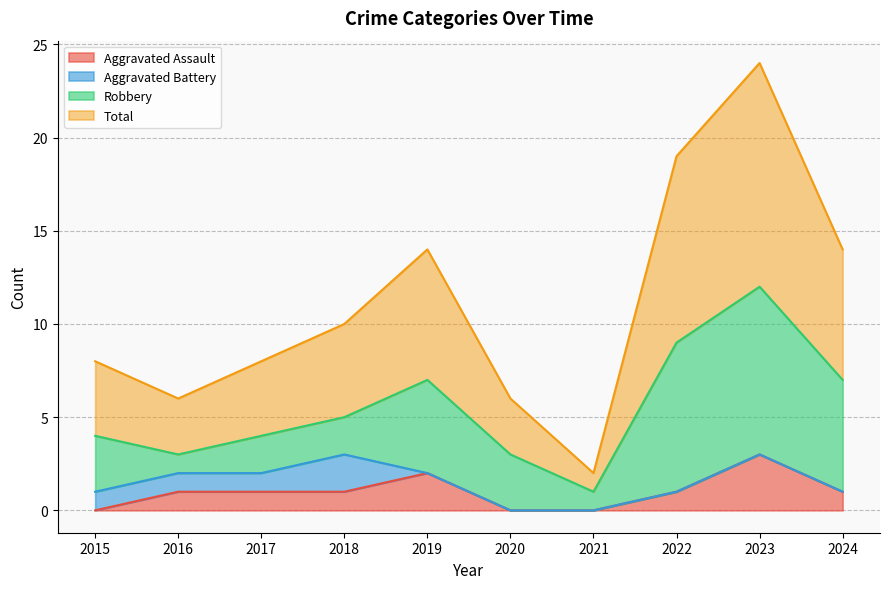

At which label does Aggravated Assault reach its peak?

2023